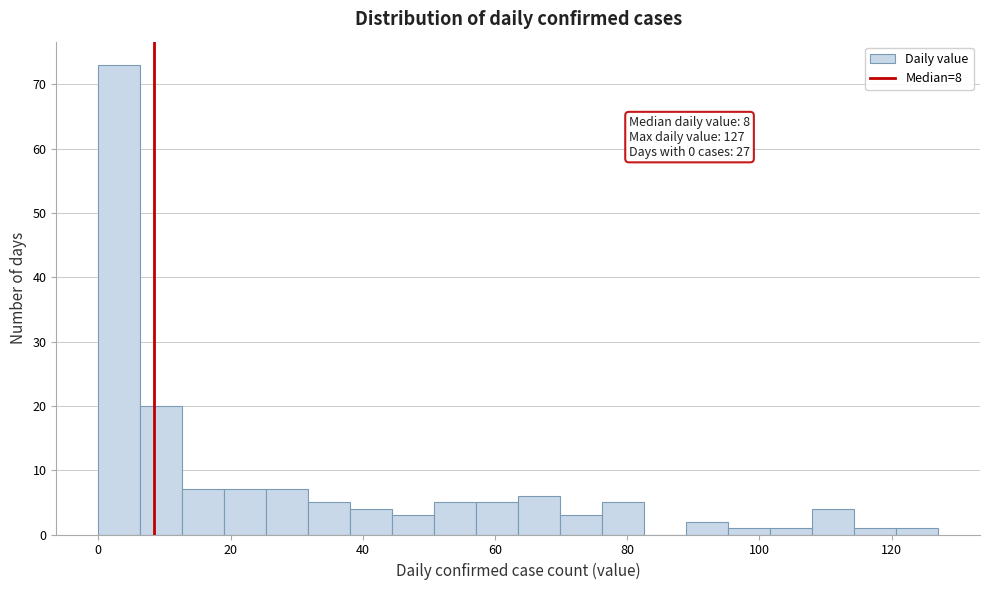

Read against the x-axis, roughly where is the centre of the tallest bar?

4